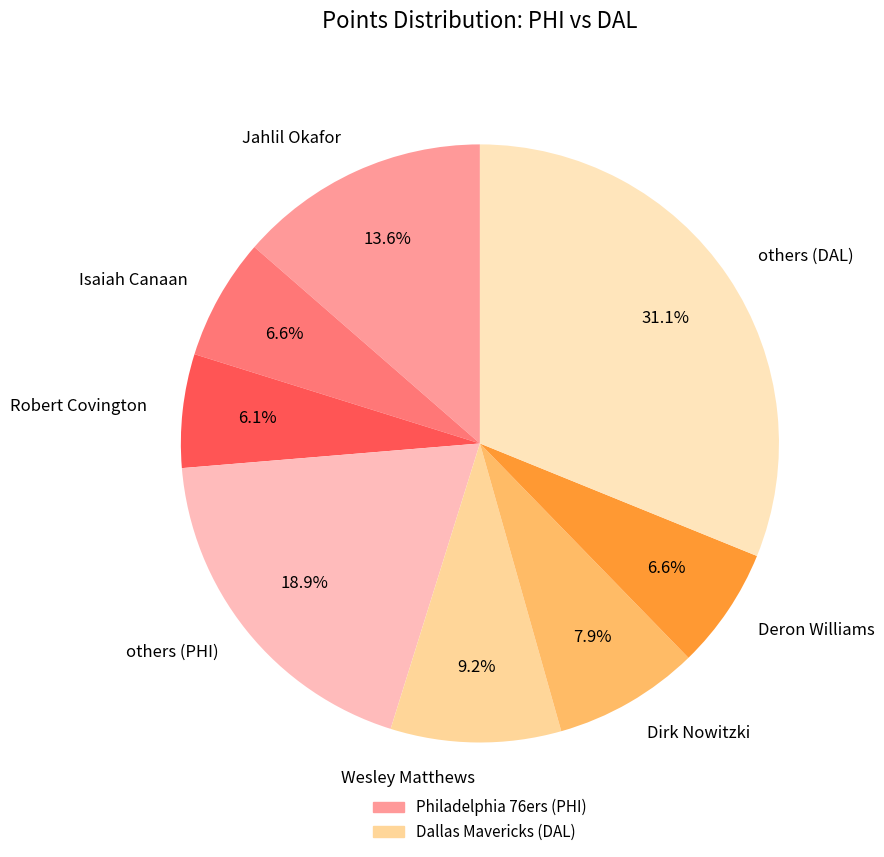

Which category has the biggest portion of the pie?

others (DAL)